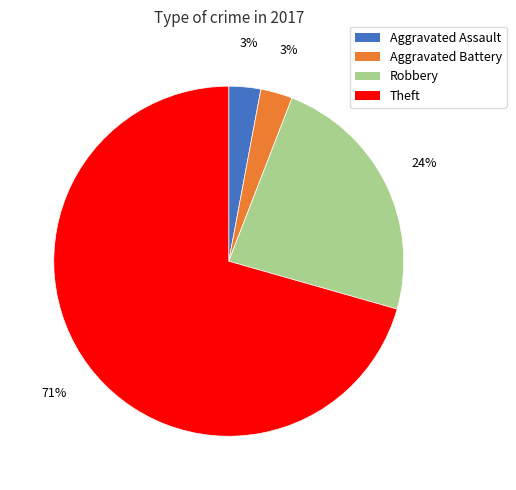

How many slices are in this pie chart?

4